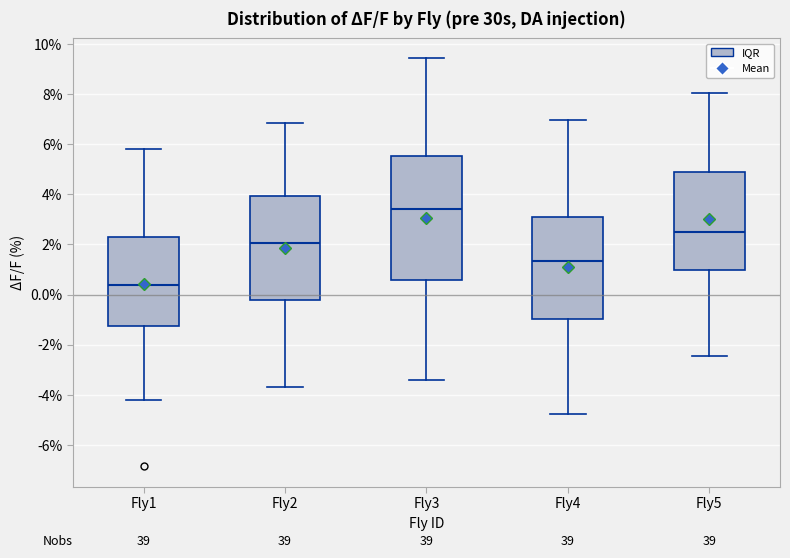

Which box is the tallest, from its lower edge to its upper edge?

Fly3